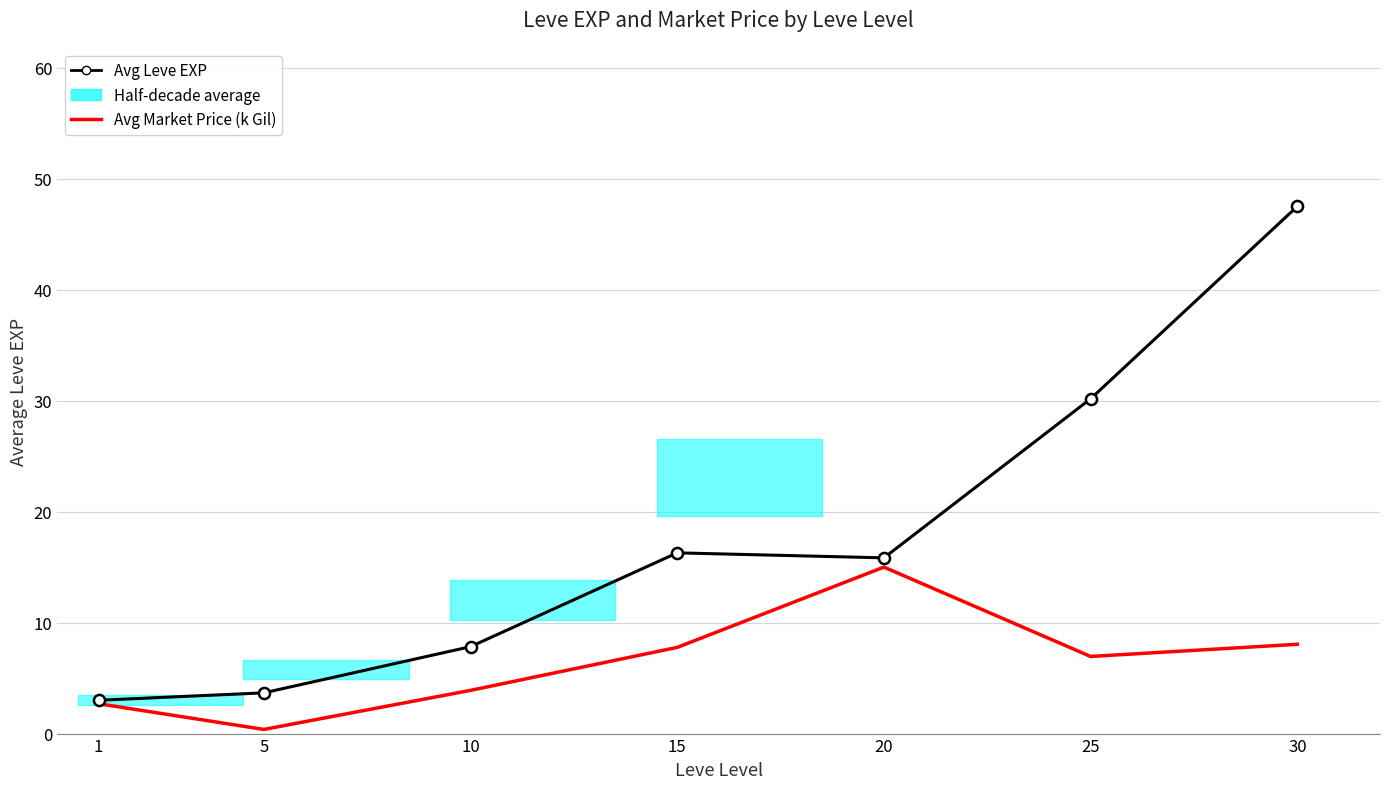

Where does the Avg Leve EXP series first go above 15?

15